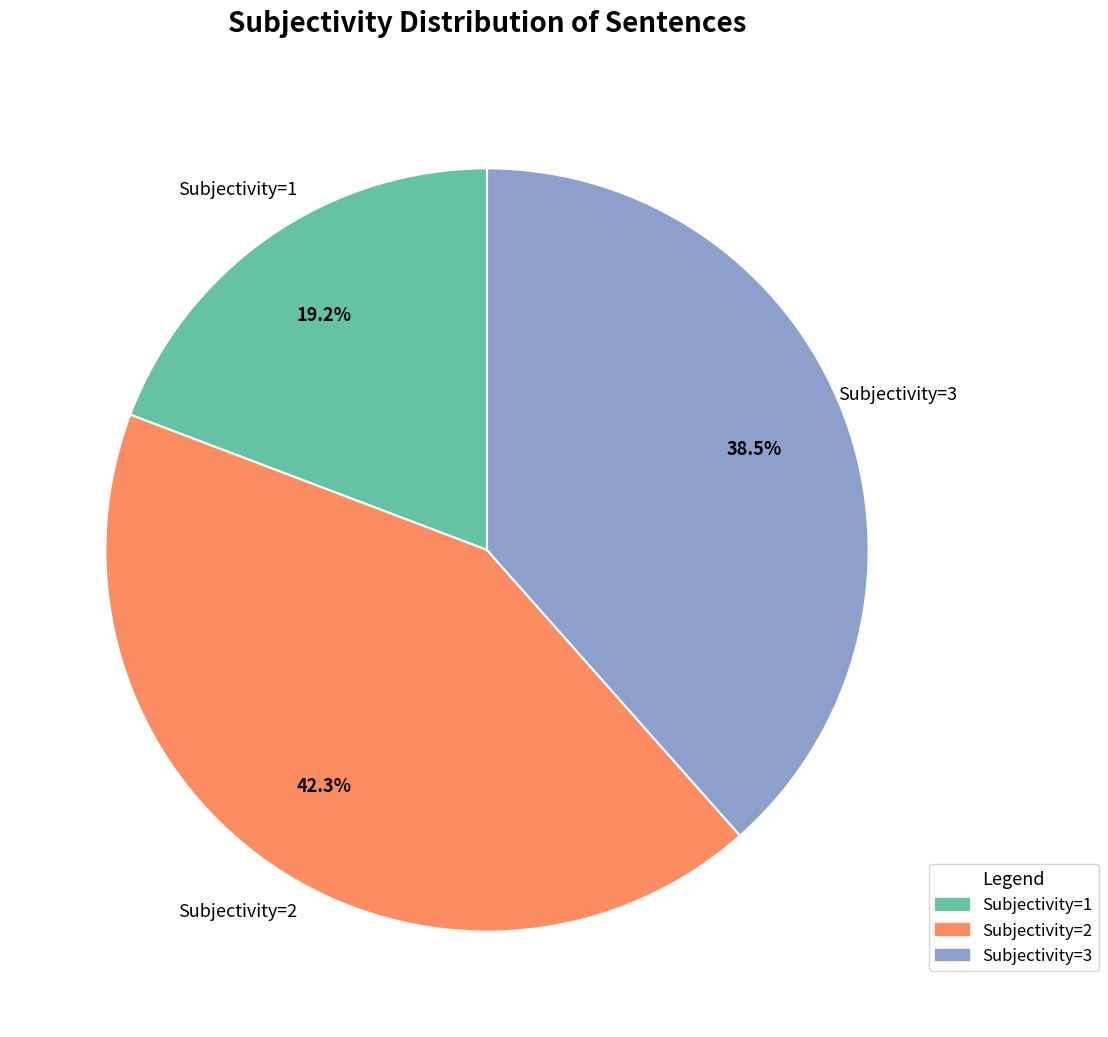

Is it true that Subjectivity=2 is 50% of the pie?

False